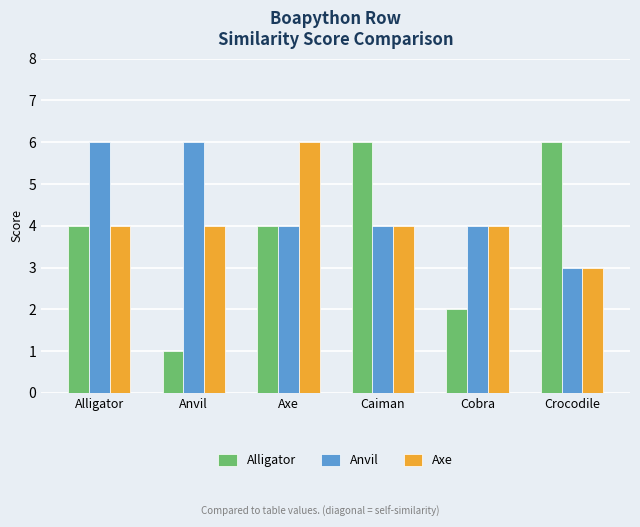

What are all the series names shown in the legend?

Alligator, Anvil, Axe